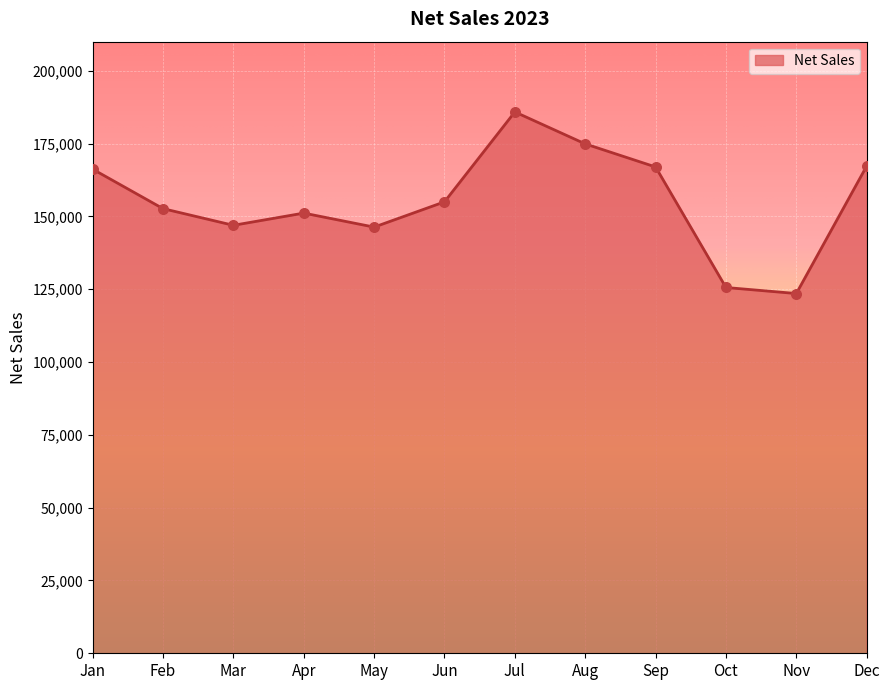

Between May and Jul, which is larger?

Jul